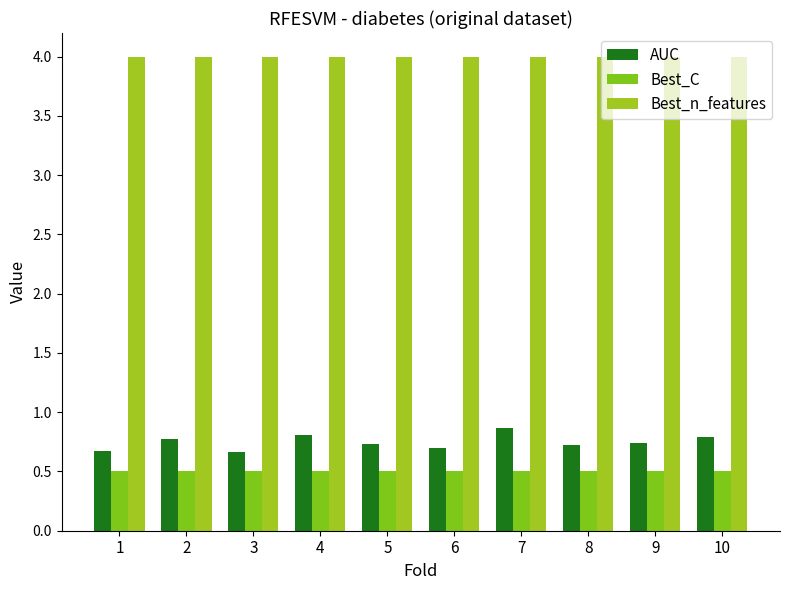

Count the number of data series in this chart.

3